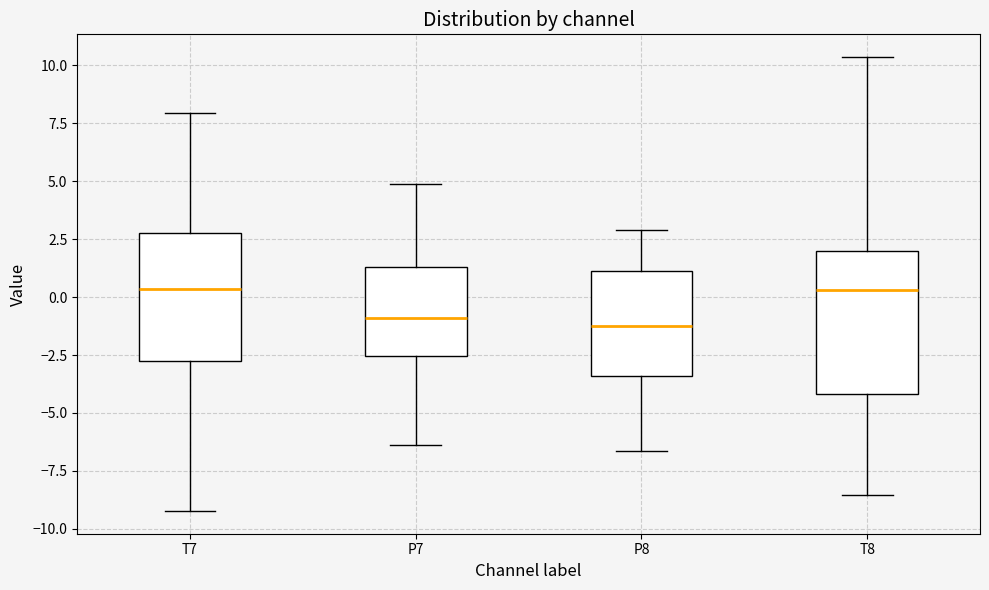

Reading left to right, transcribe this box plot: for each box, give where its median line is, the range the box spans, and where its two whiskers end, as read against the y-axis. The values are not printed on the chart, so give them approximately, as read against the axis.

T7: median 0.5, box -3.0 to 3.0, whiskers -9.0 to 8.0
P7: median -1.0, box -2.5 to 1.5, whiskers -6.5 to 5.0
P8: median -1.0, box -3.5 to 1.0, whiskers -6.5 to 3.0
T8: median 0.5, box -4.0 to 2.0, whiskers -8.5 to 10.5